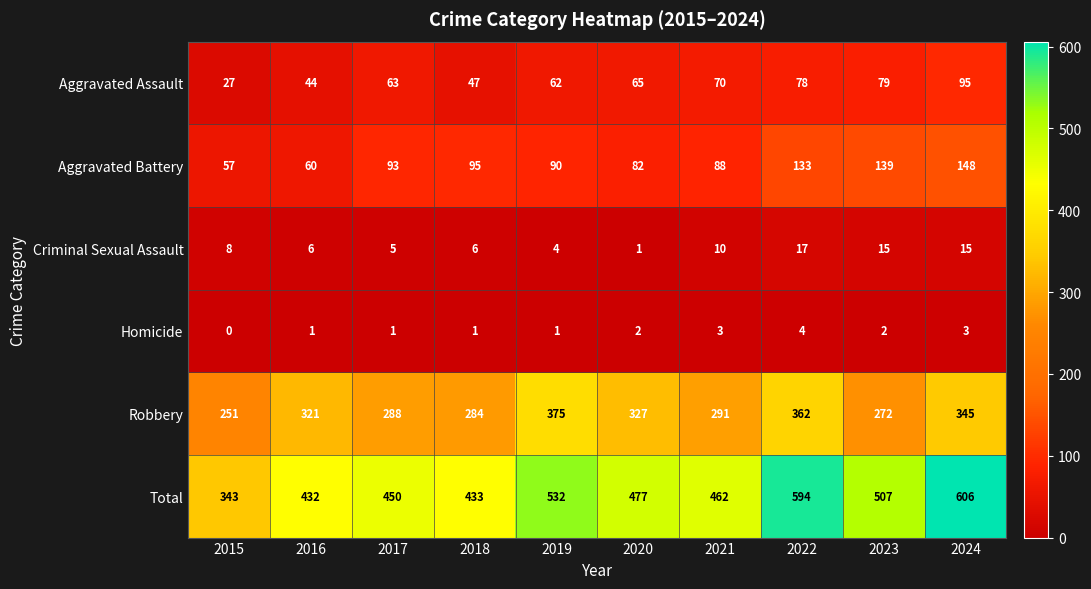

Where is Total nearest to the value 474?

2020